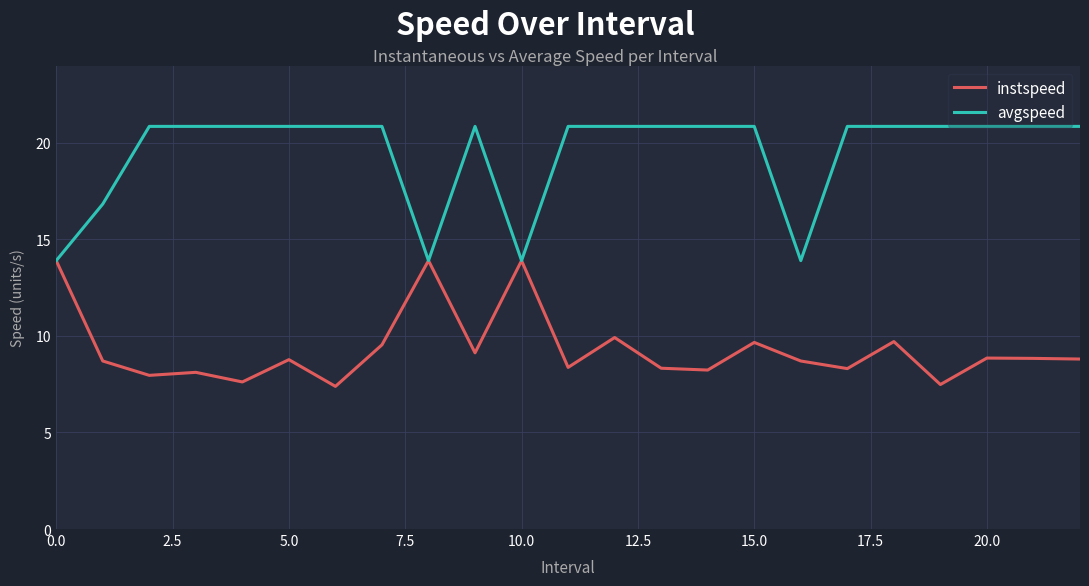

What are all the series names shown in the legend?

instspeed, avgspeed